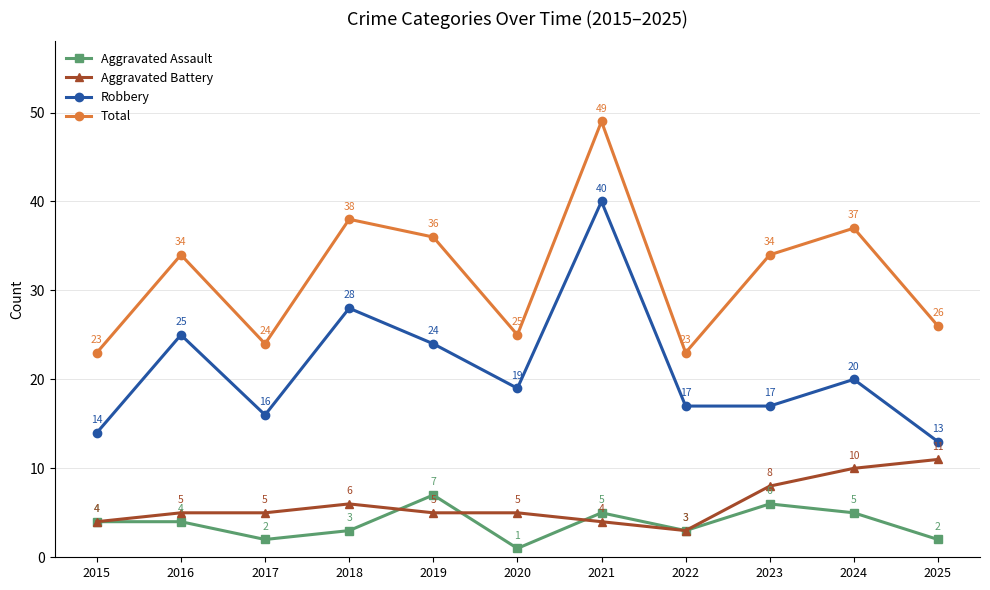

What is the value of the Total point at the 3rd from the left?

24